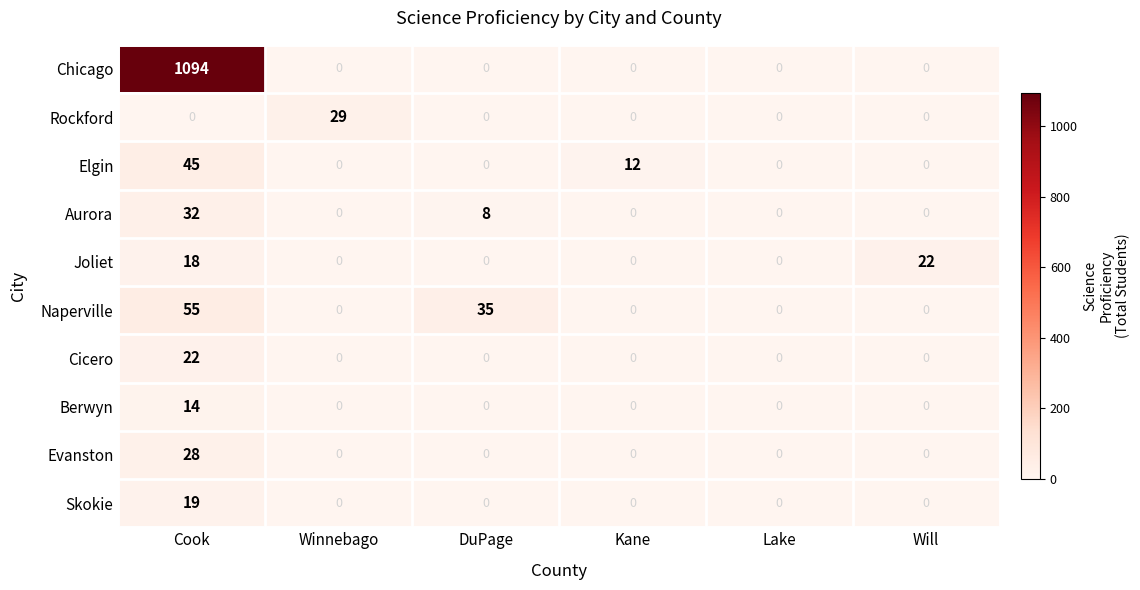

How many Naperville values are between 0 and 35?

5